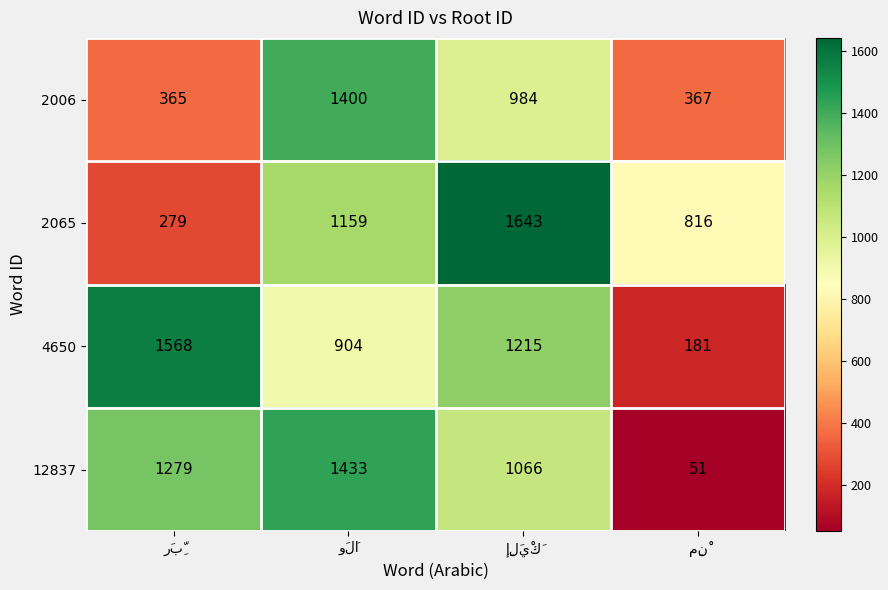

Which series has the largest range (max minus min)?

4650